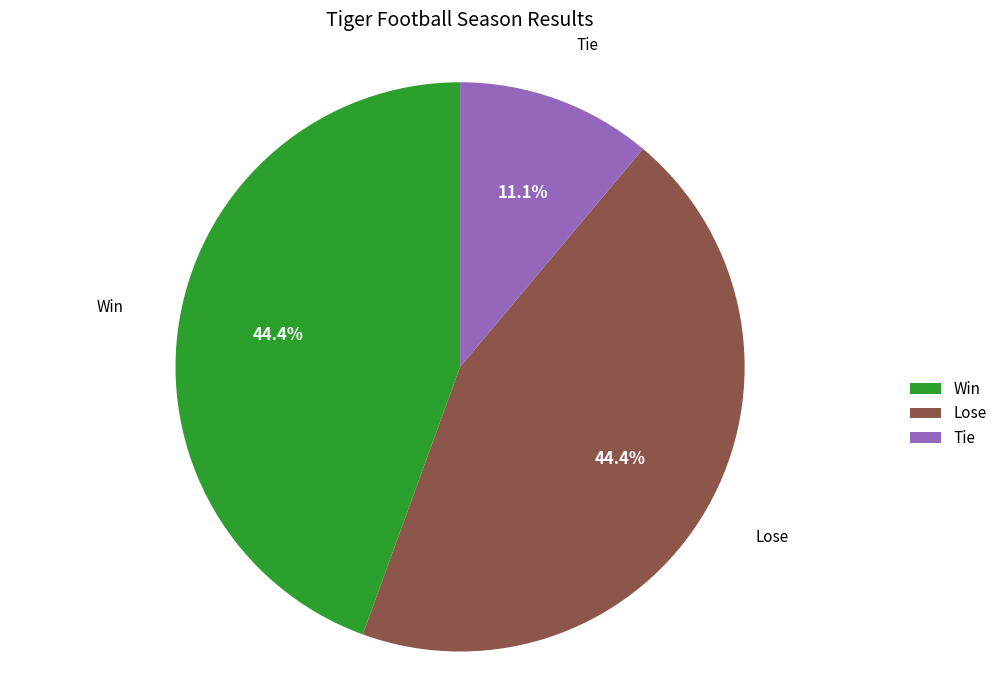

Between Win and Tie, which is larger?

Win